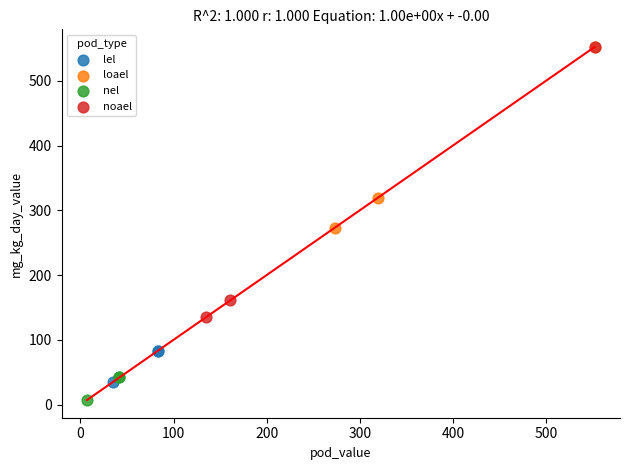

Which series has the largest Y range (max minus min)?

noael